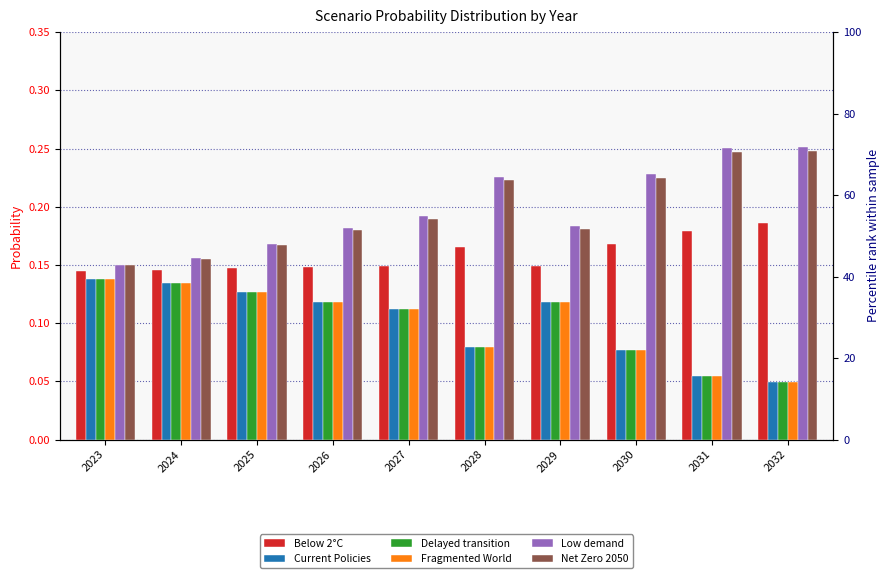

What is the value of the Net Zero 2050 bar at the 8th from the left?

0.2